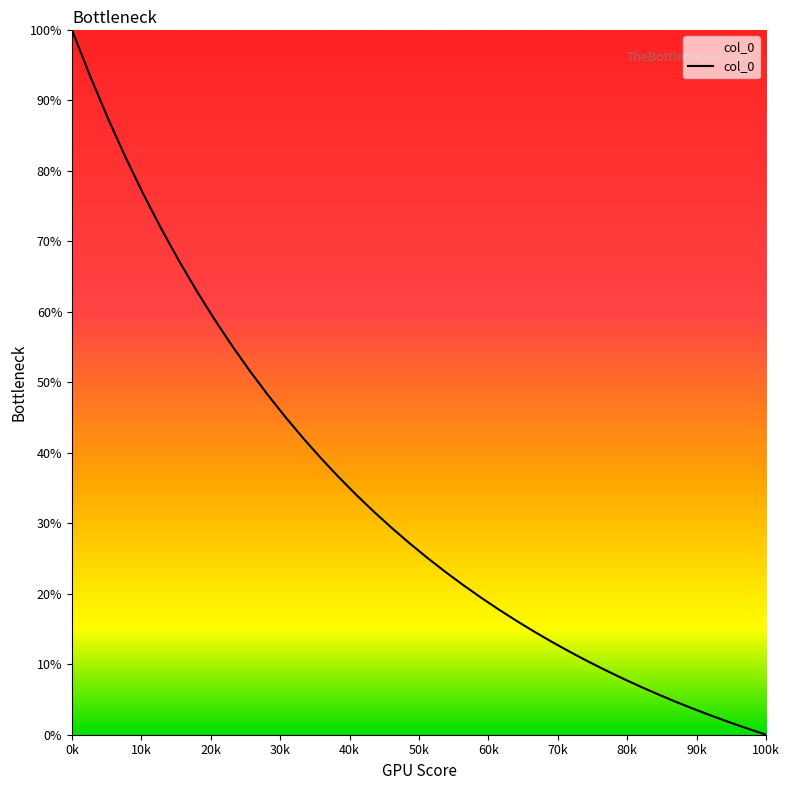

What is the difference between the maximum and minimum values?

100.0